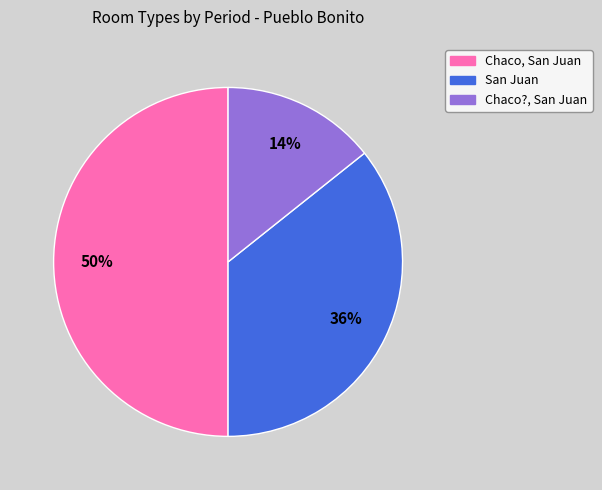

How many slices are in this pie chart?

3